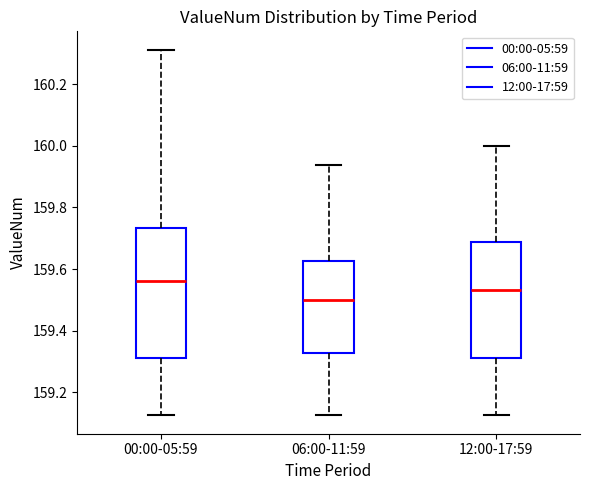

Which box has the lowest median line?

06:00-11:59